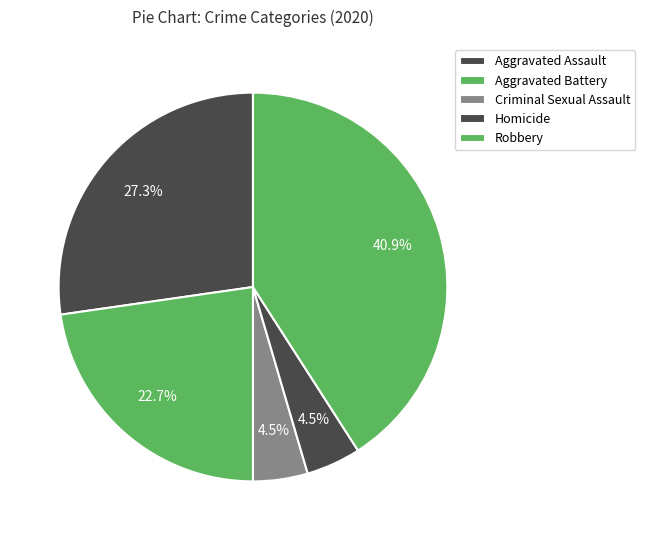

Is Criminal Sexual Assault the majority of the pie?

No